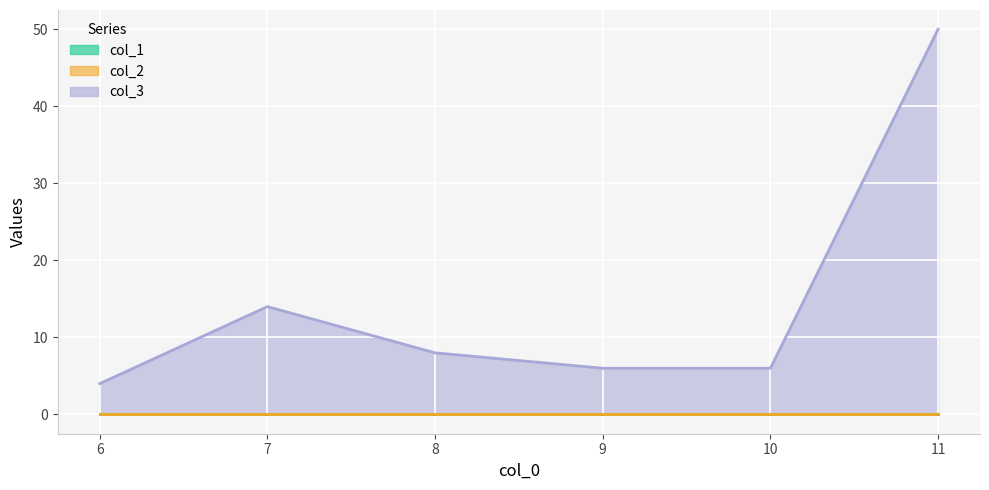

True or false: col_1 and col_2 intersect in this chart.

False